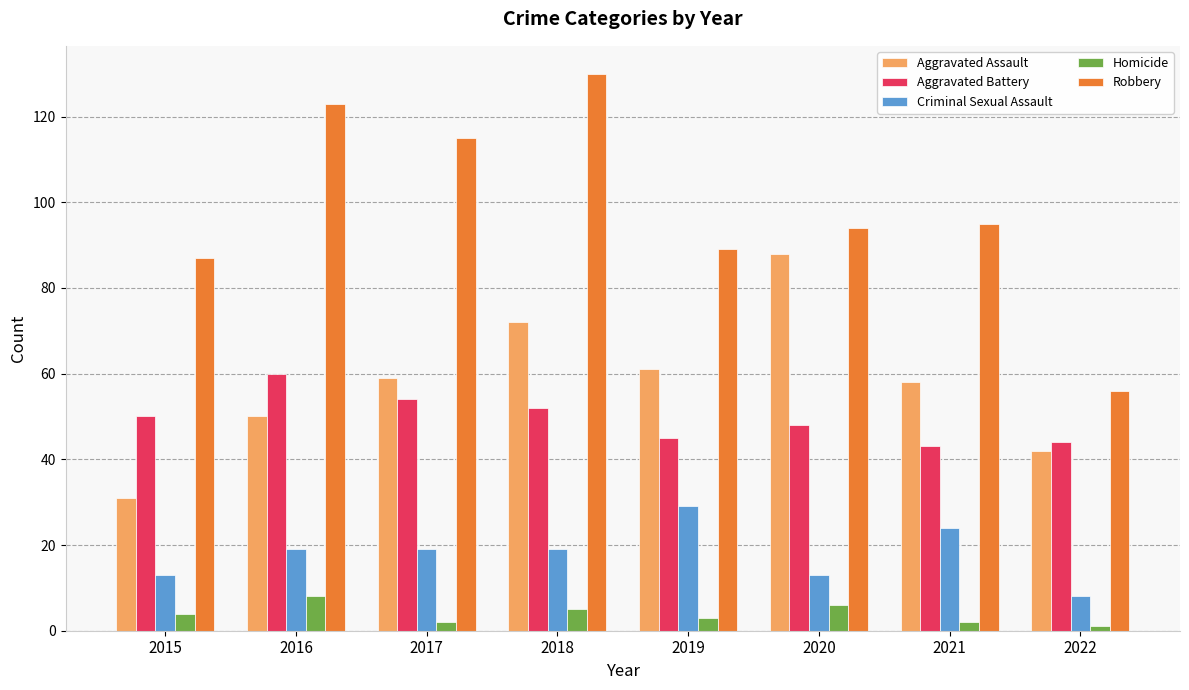

At which category is the sum across all series the highest?

2018